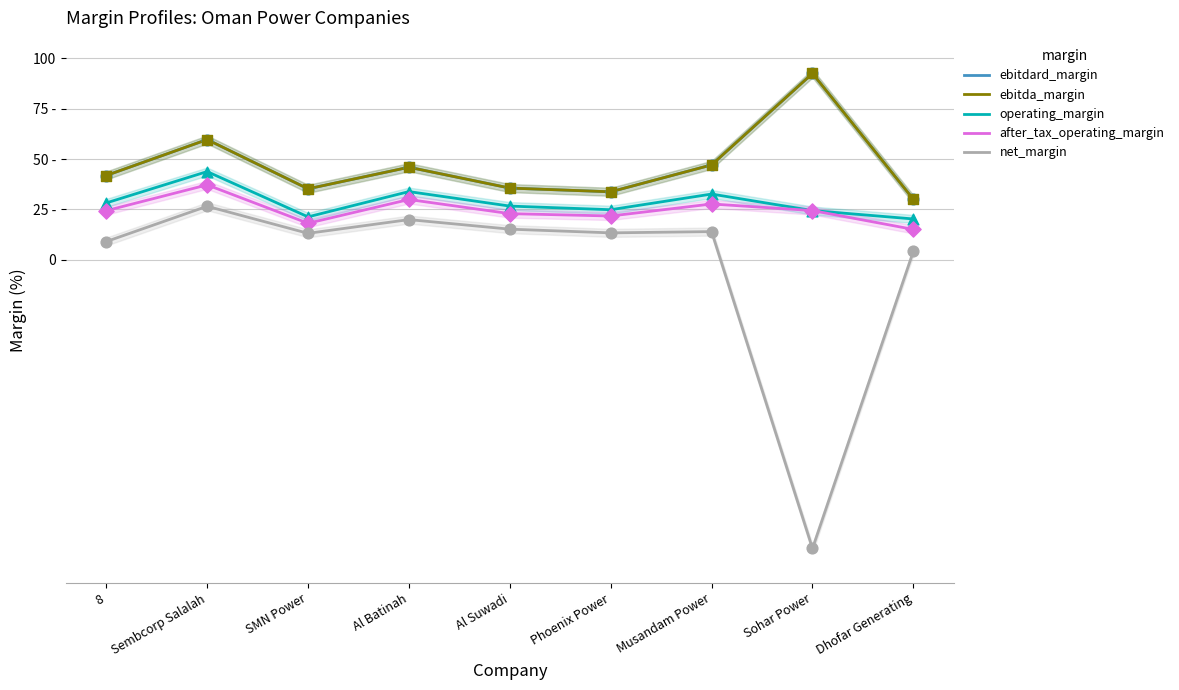

Which series reaches the maximum Y coordinate?

ebitdard_margin